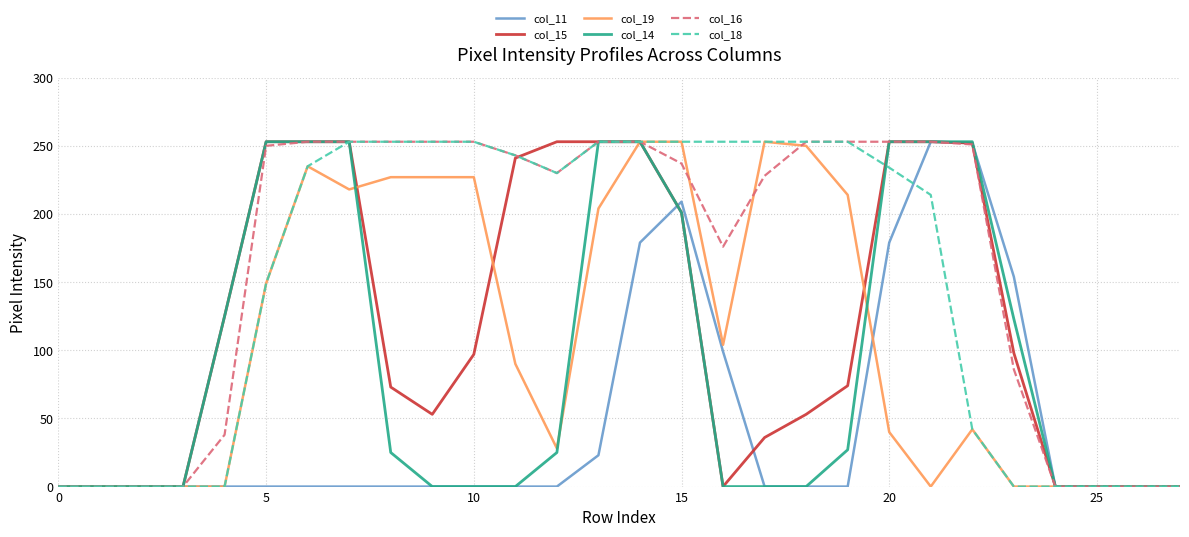

Which series has the largest total across all categories?

col_16